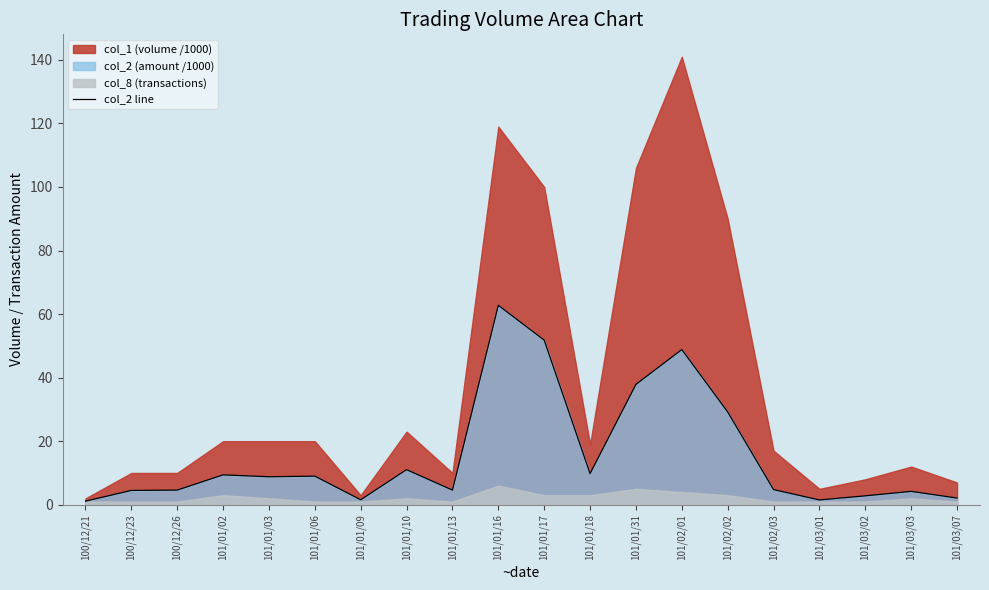

The value at 101/01/18 is 9.8. True or false?

True